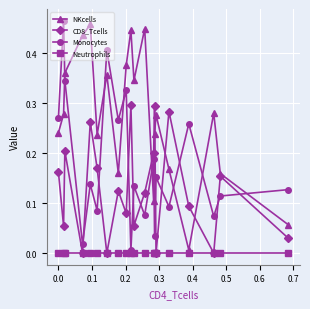

True or false: NKcells and CD8_Tcells cross at least once.

True